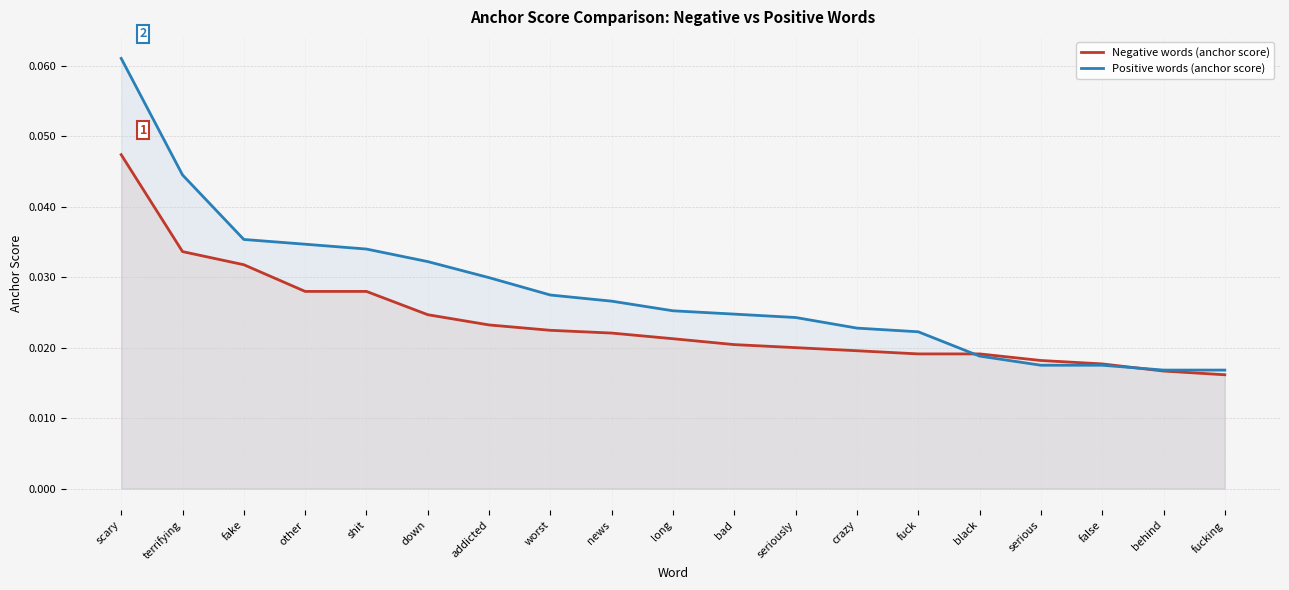

The value of Positive words (anchor score) at seriously is 0.0. True or false?

False